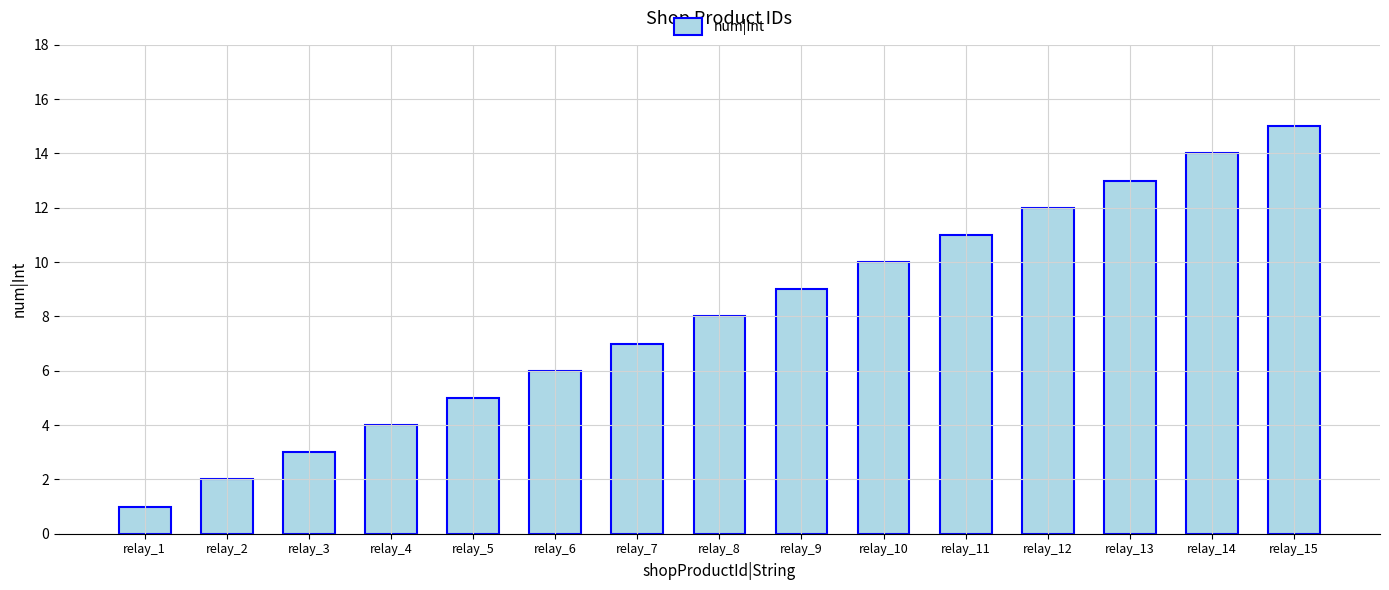

Reading right to left, extract all data points from this chart.

15	14	13	12	11	10	9	8	7	6	5	4	3	2	1